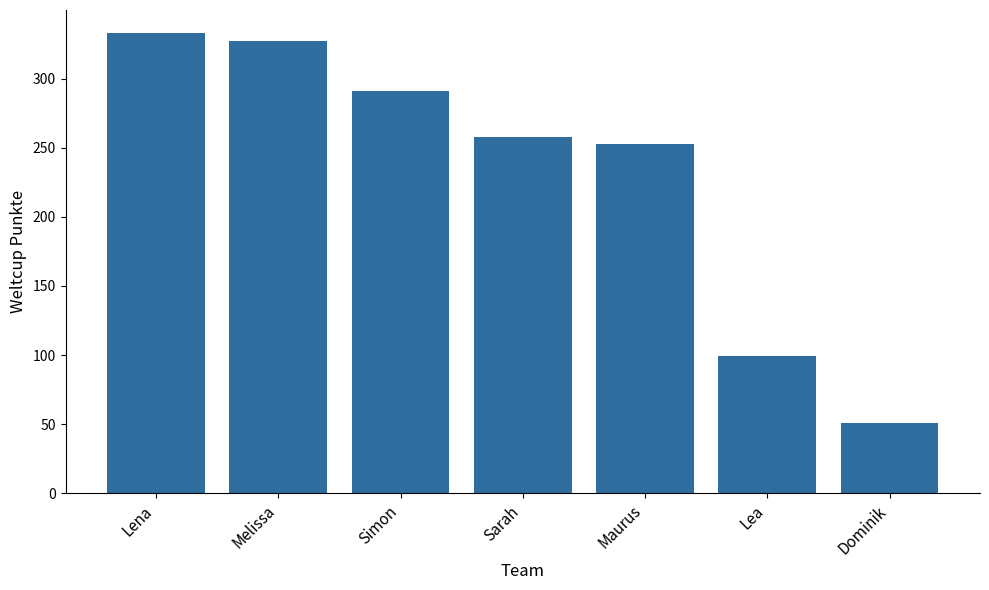

What is the label of the 1st bar from the right?

Dominik